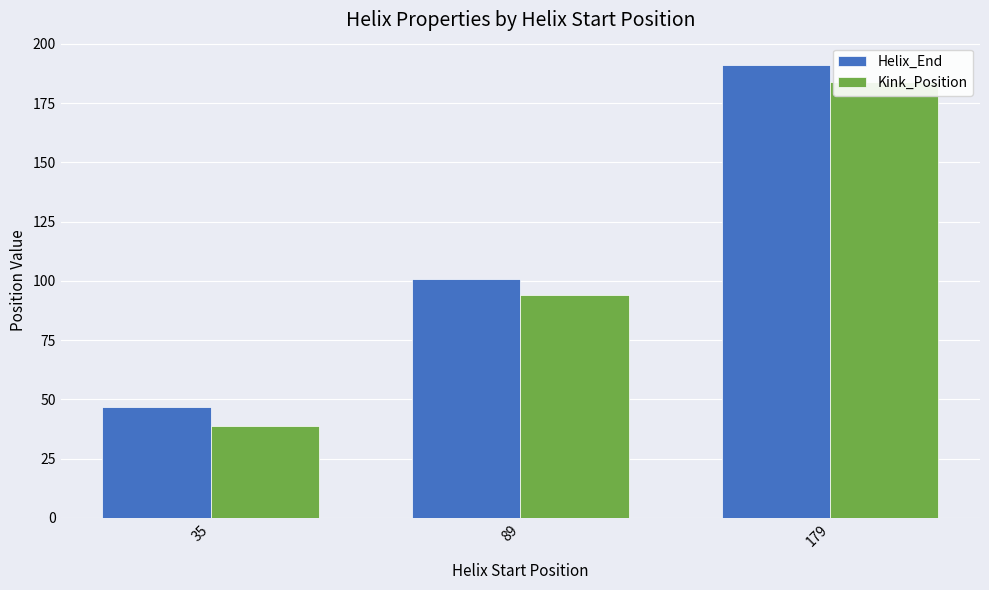

Count the number of categories in the chart.

3